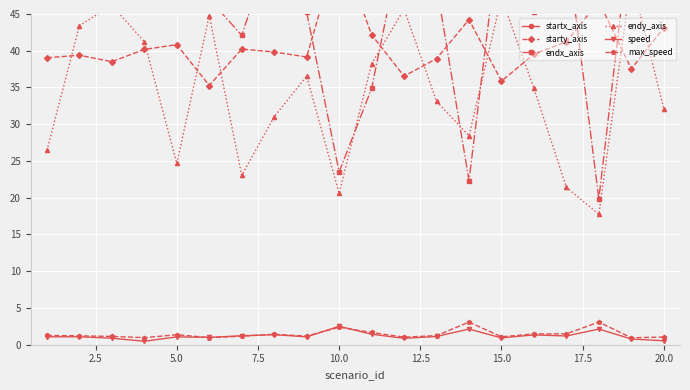

True or false: max_speed has more than 2 interior local peaks.

True